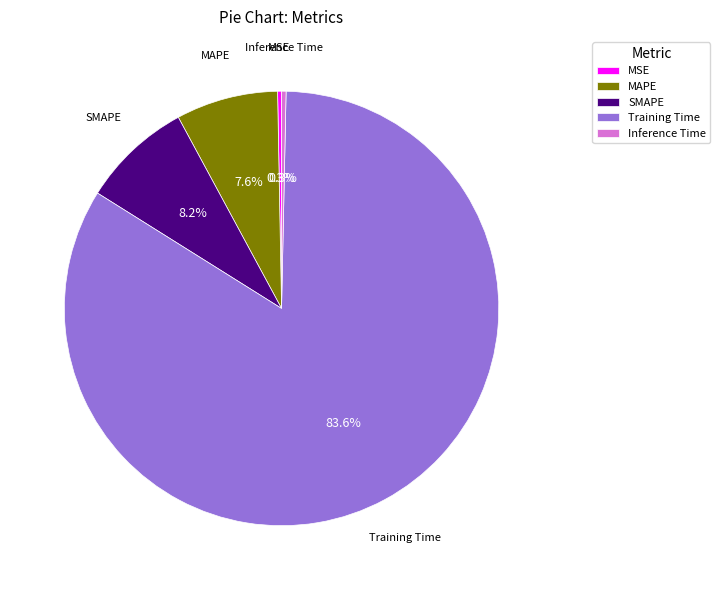

Combined, do MSE and MAPE account for over 50%?

No